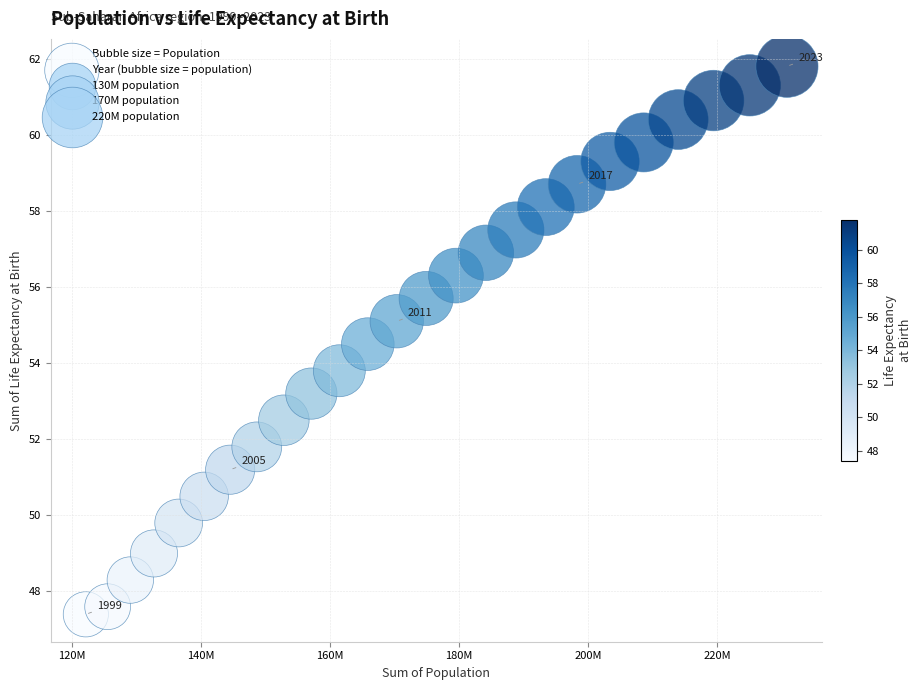

What Y value in the scatter plot is closest to 54?

53.8